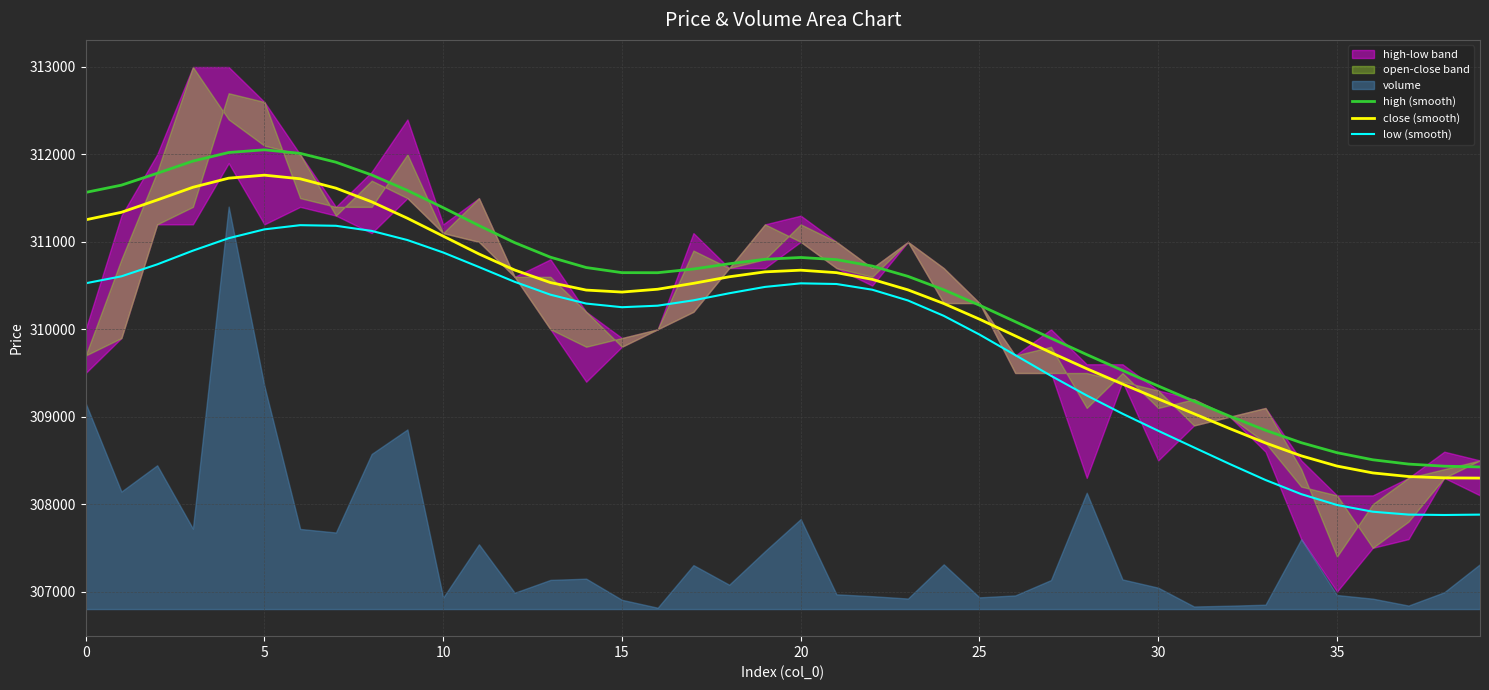

What is the sum of all high (smooth) values?

12417300.0